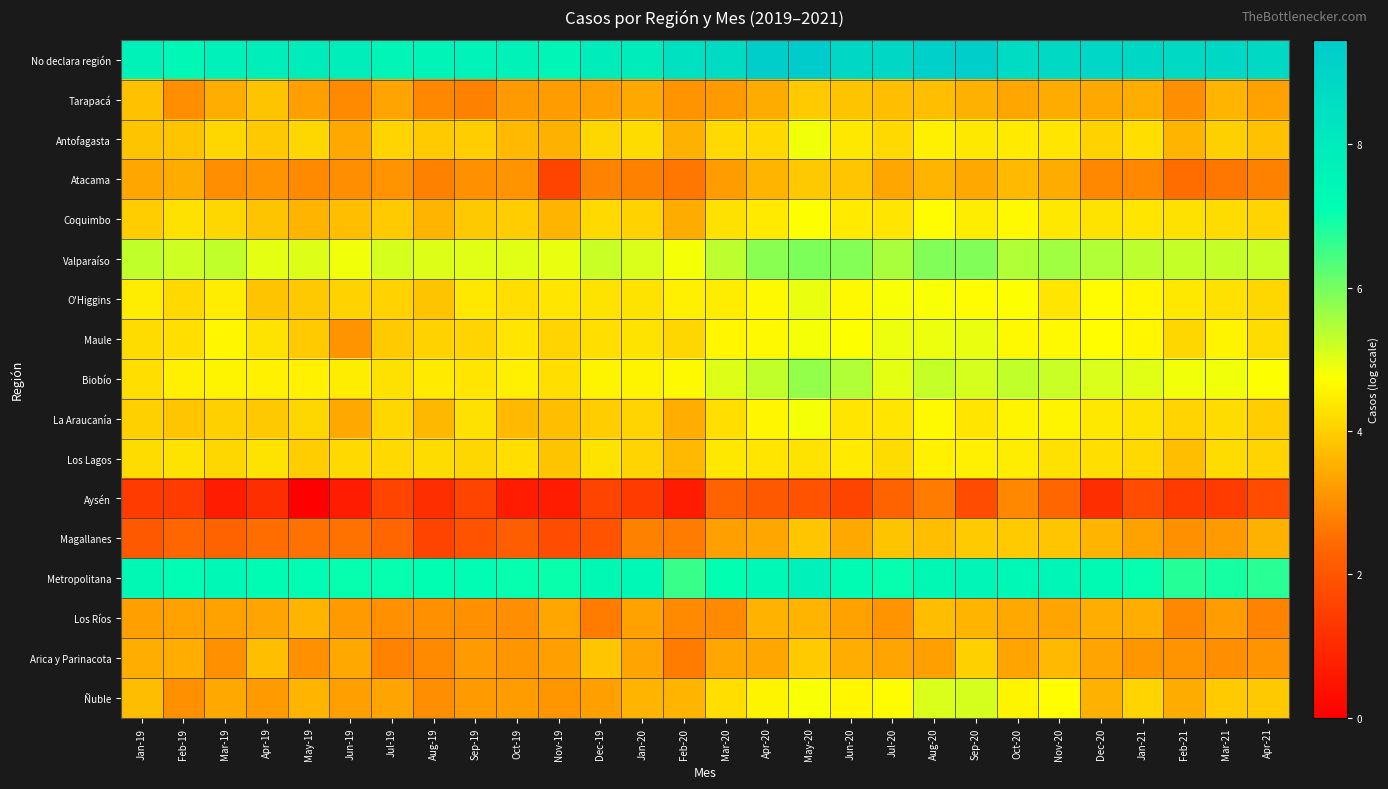

Rank the series by their maximum value, from highest to lowest.

No declara región, Metropolitana, Valparaíso, Biobío, Ñuble, O'Higgins, Maule, Antofagasta, La Araucanía, Coquimbo, Los Lagos, Arica y Parinacota, Tarapacá, Magallanes, Atacama, Los Ríos, Aysén